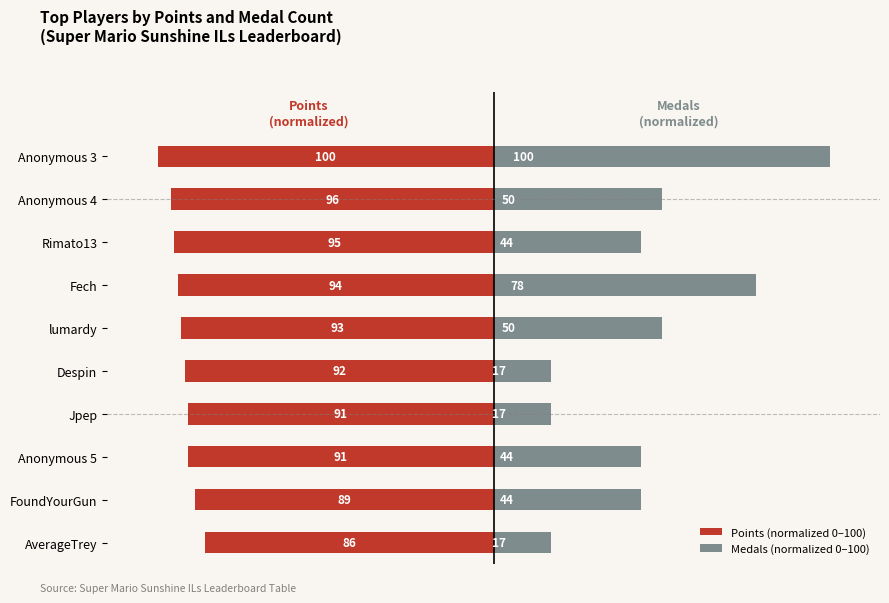

At how many categories does at least one series exceed 2?

10